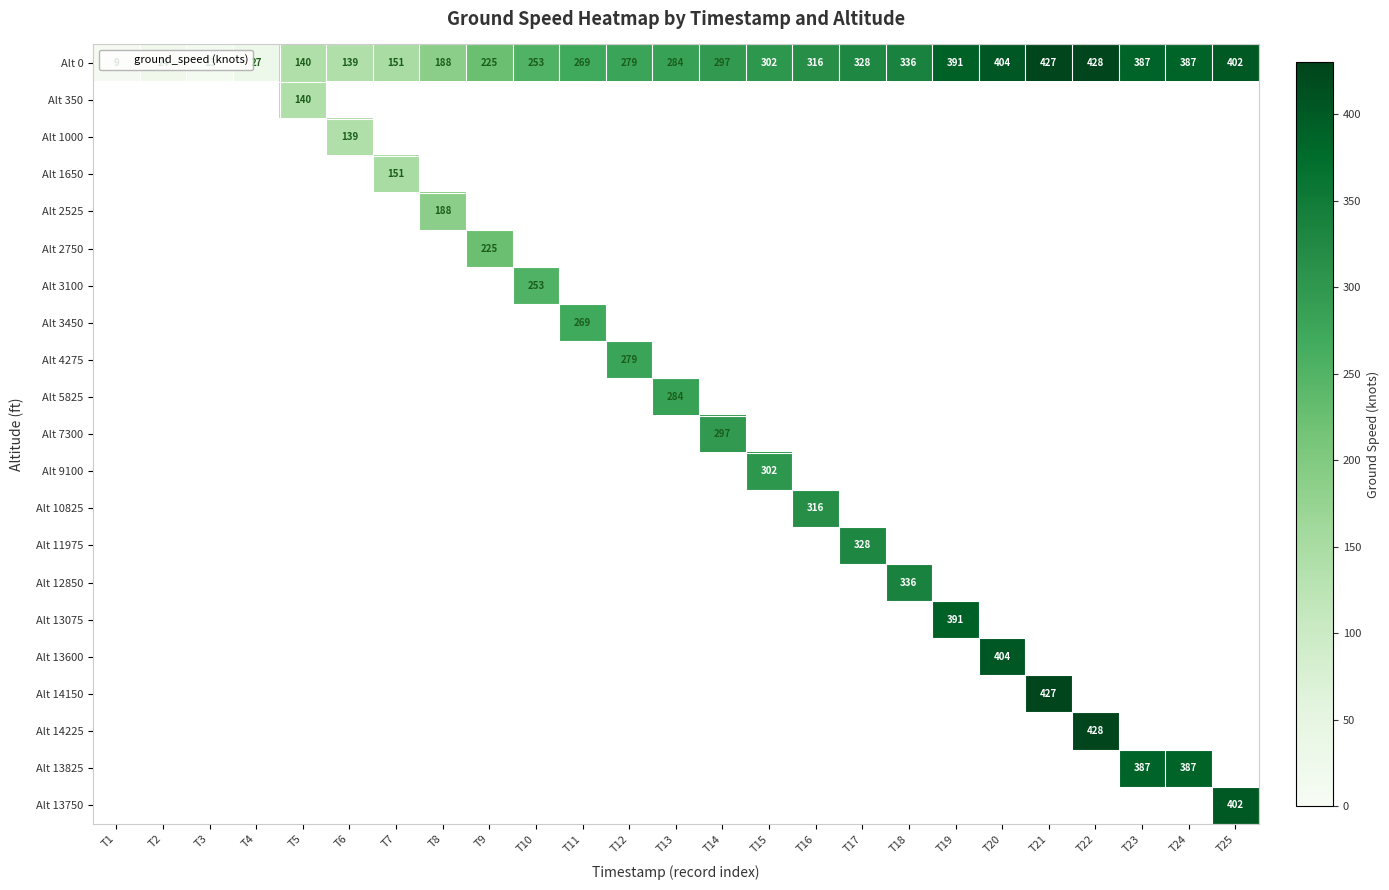

What is the minimum value for Alt 0?

9